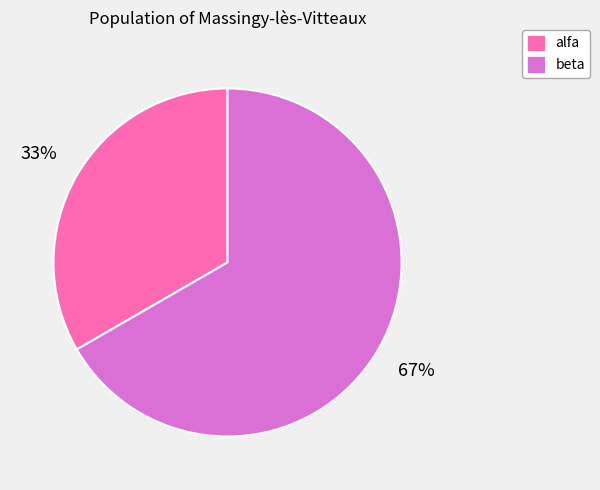

Combined, do alfa and beta account for over 50%?

Yes